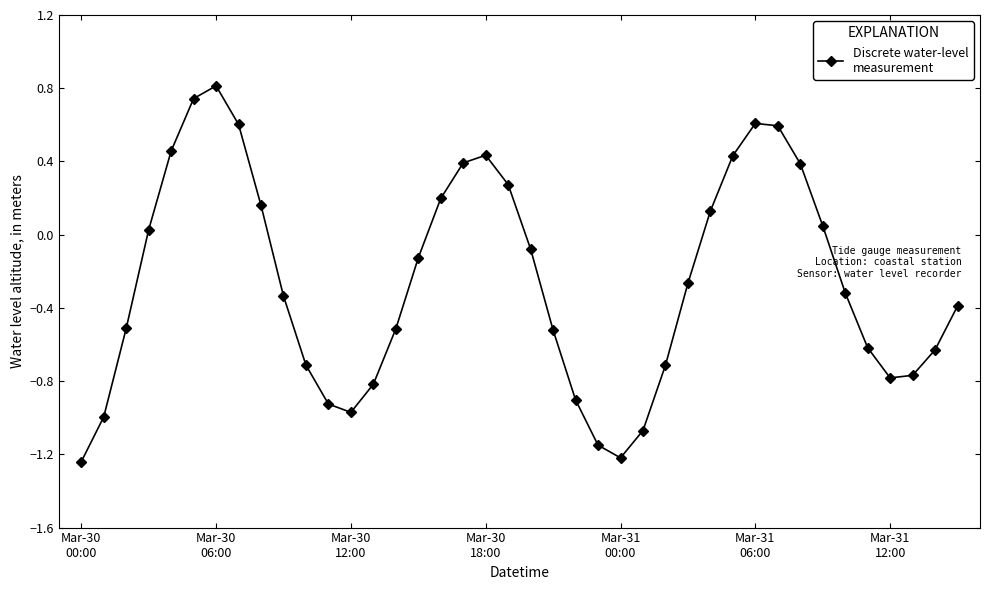

What is the difference between the maximum and second lowest values?

2.0